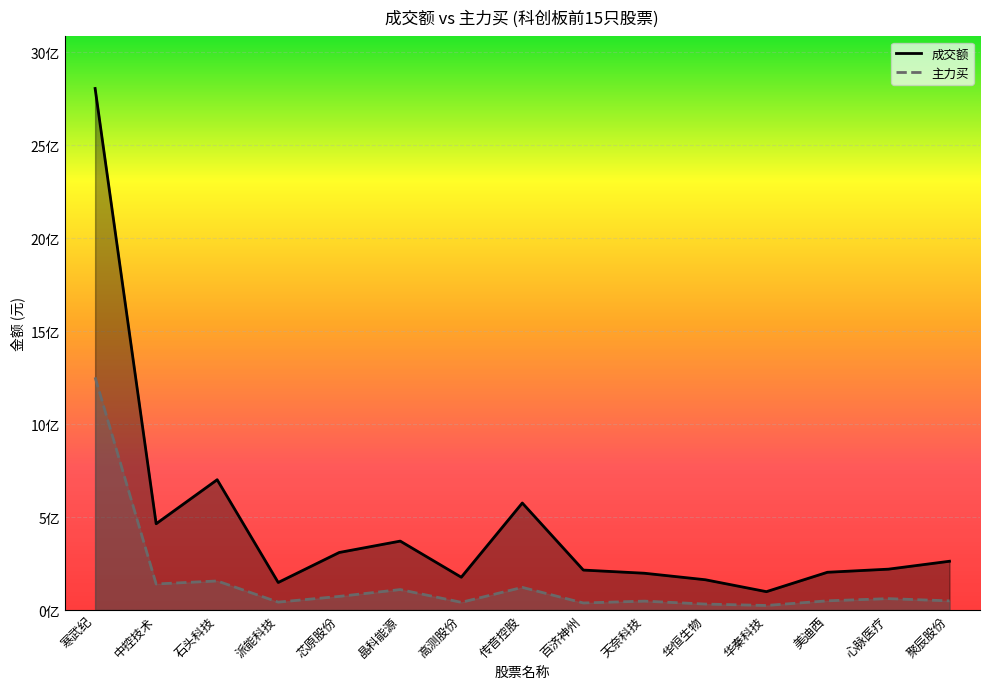

Which category has the lowest value in the 成交额 series?

华秦科技